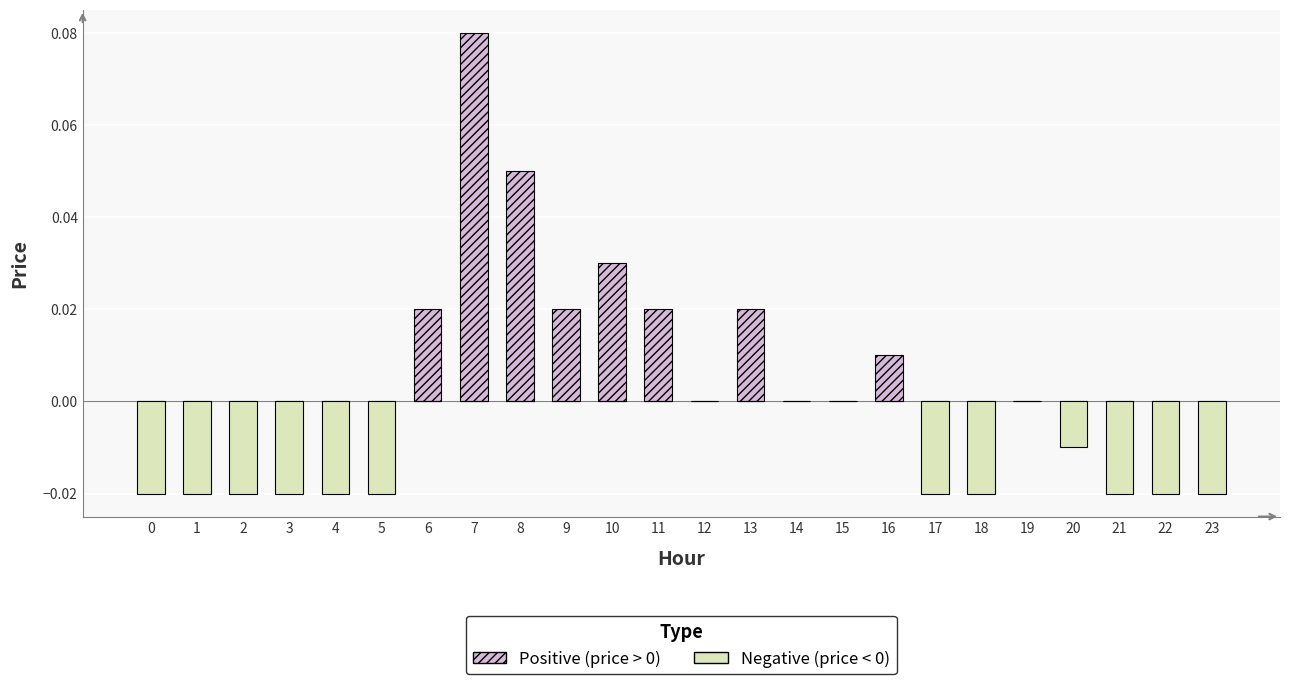

Is the value of Positive (price > 0) at 7 greater than the value of Negative (price < 0) at 23?

Yes